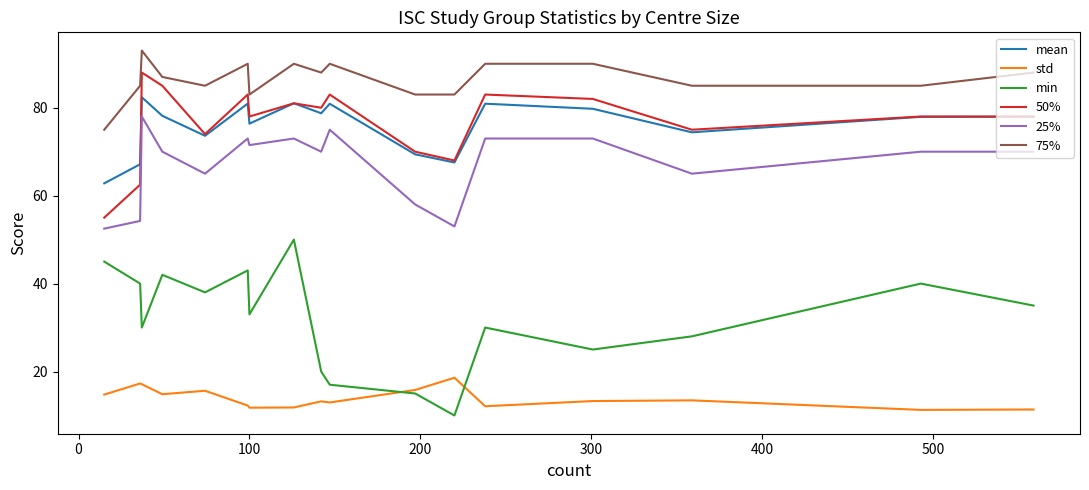

Does the chart display data point markers on the line(s)?

No